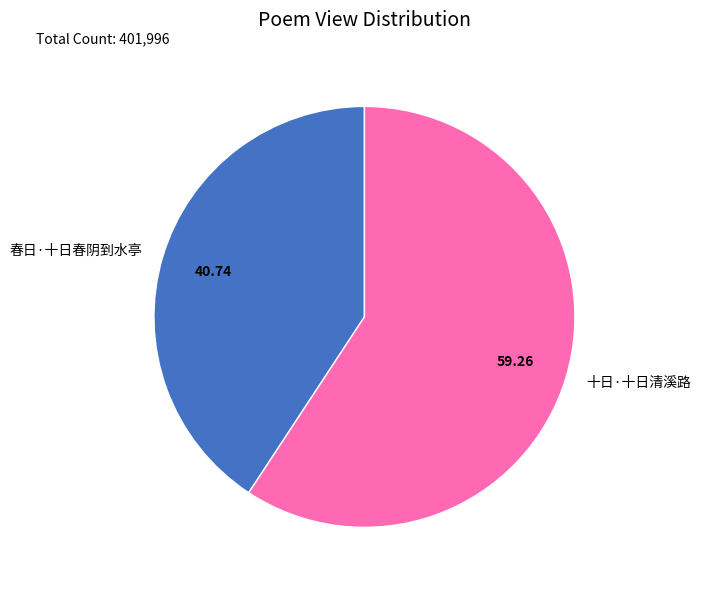

Rank the categories by value from highest to lowest.

十日·十日清溪路, 春日·十日春阴到水亭